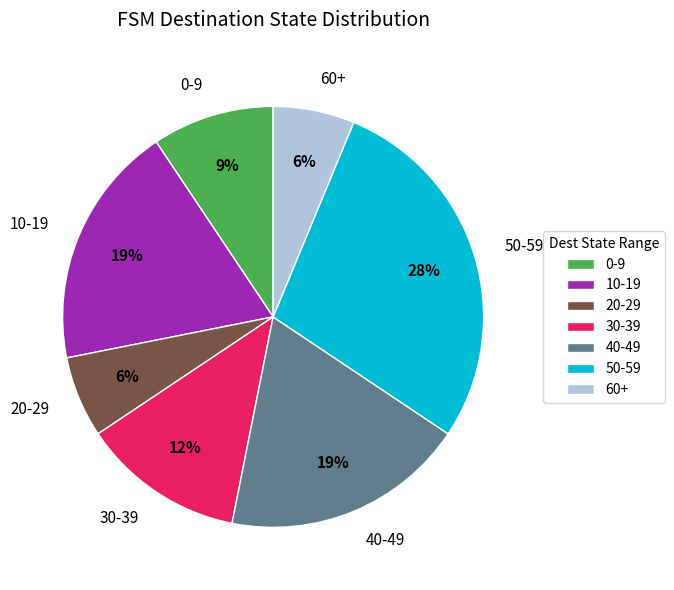

To the nearest percent, what percentage of the pie is 20-29?

6%